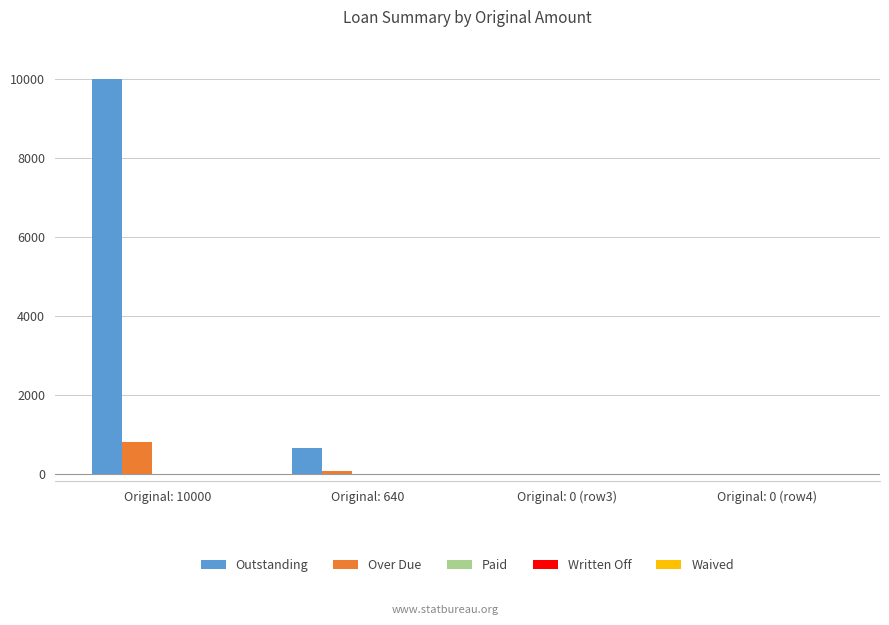

Is the value of Over Due at Original: 10000 greater than the value of Outstanding at Original: 0 (row3)?

Yes